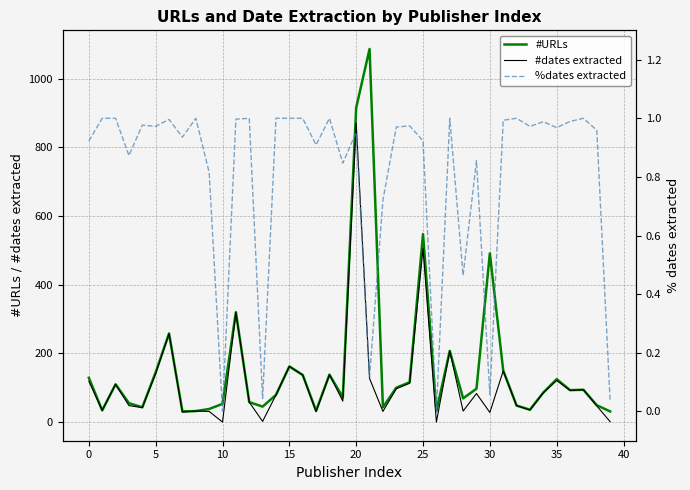

The value of #URLs at 0 is 171. True or false?

False